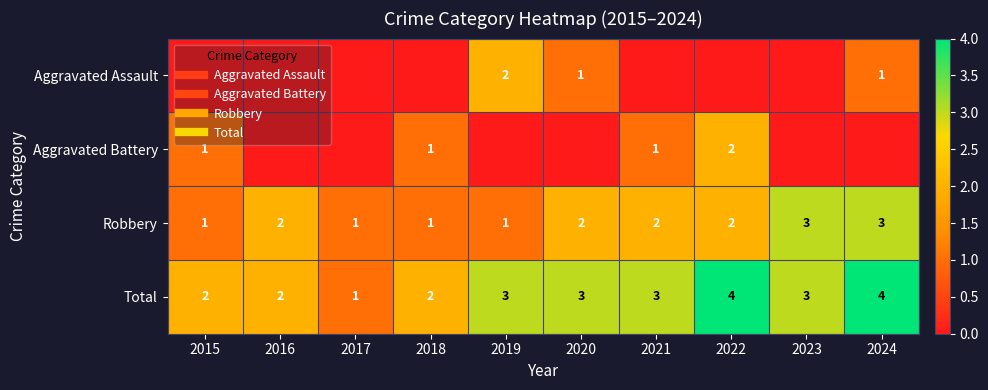

Which series changed the most between 2019 and 2023?

Aggravated Assault